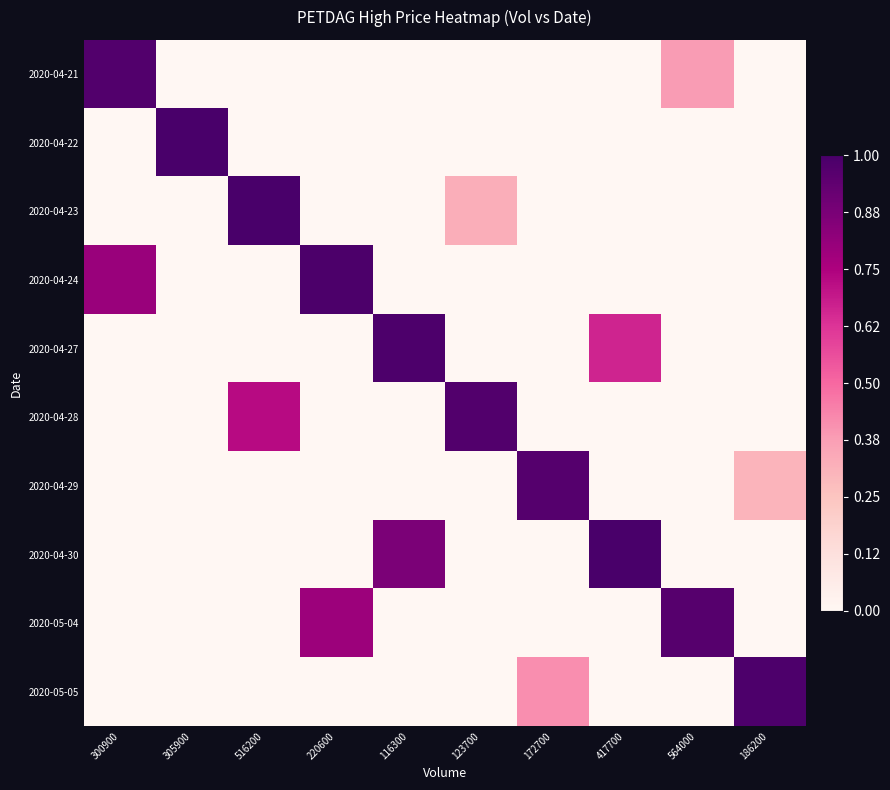

Which has a higher value, 305900 or 564000?

564000